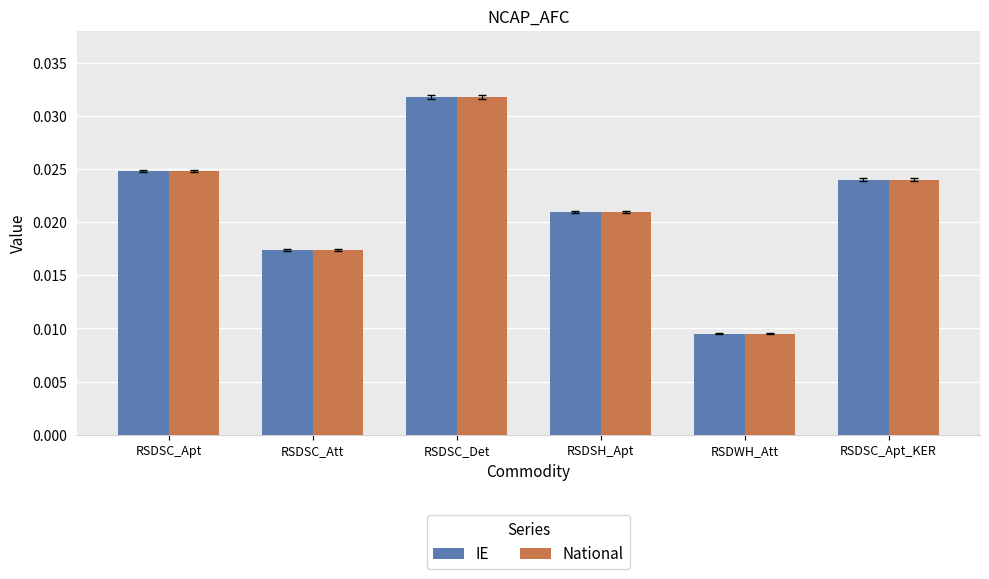

Is the value of National at RSDWH_Att greater than the value of IE at RSDSC_Att?

No